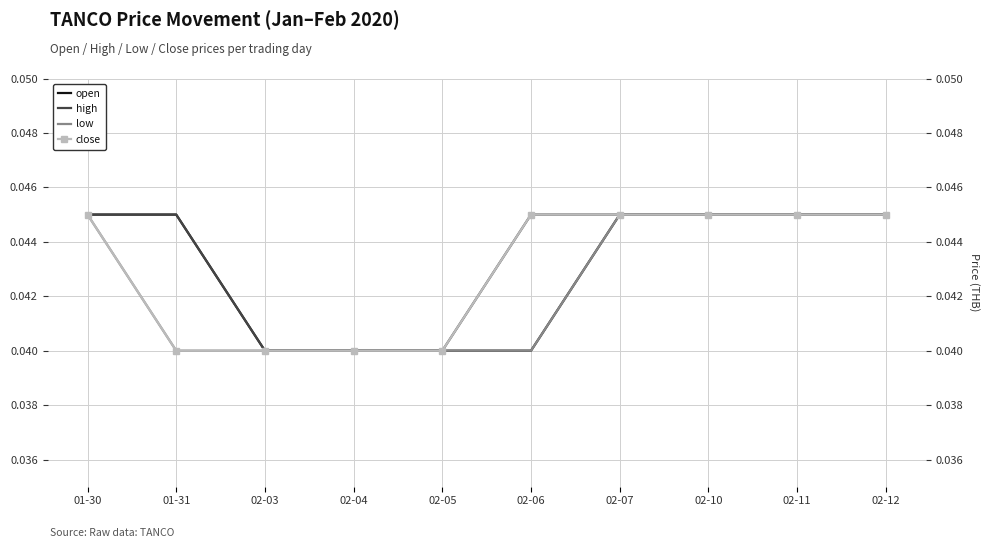

True or false: low and high cross at least once.

False